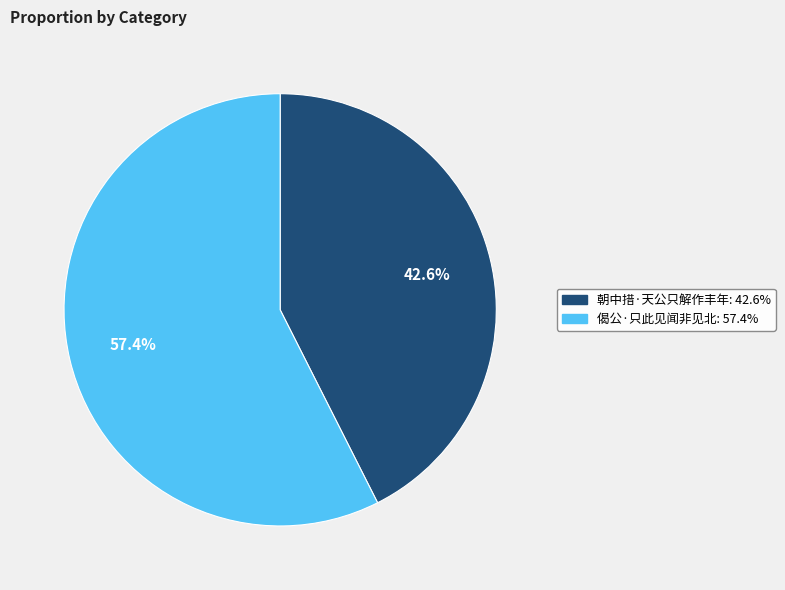

Between 朝中措·天公只解作丰年 and 偈公·只此见闻非见北, which is larger?

偈公·只此见闻非见北